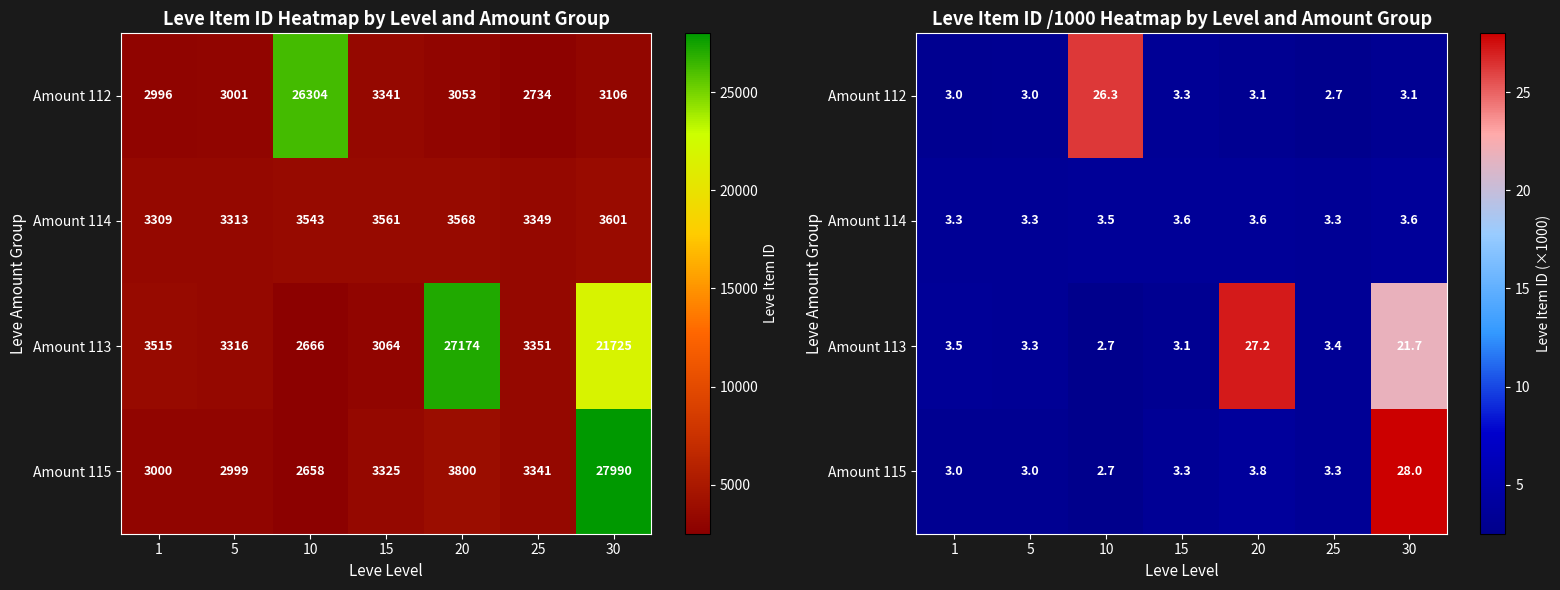

Which series has the largest range (max minus min)?

Amount 115